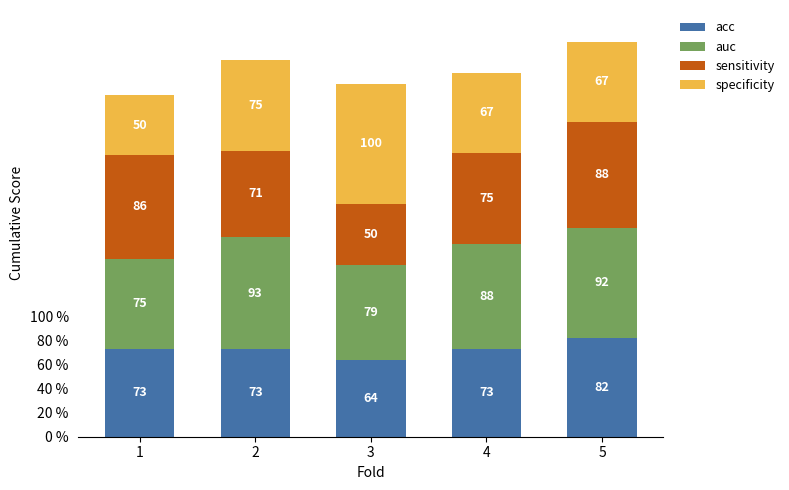

What are all the series names shown in the legend?

acc, auc, sensitivity, specificity